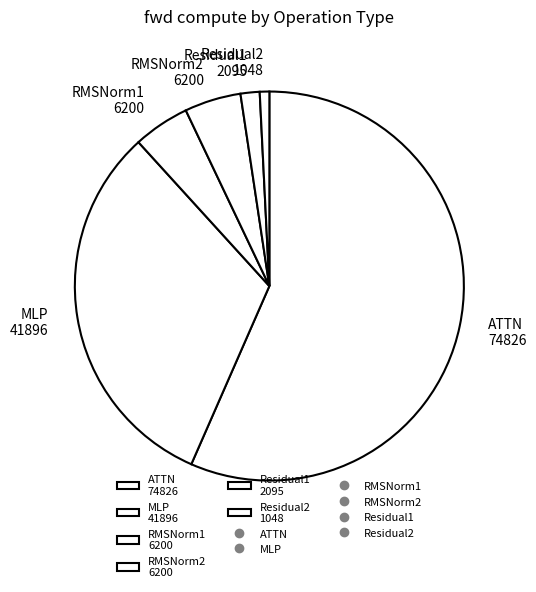

Do Residual1 2095 and Residual2 1048 together represent more than half of the pie?

No